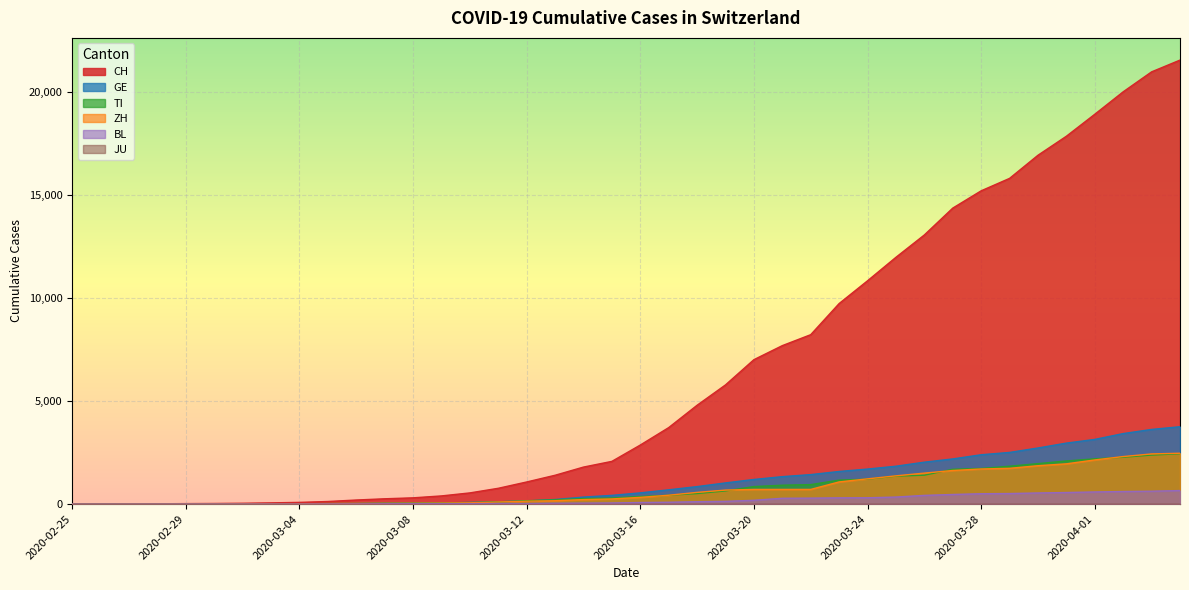

Where is TI nearest to the value 1221?

2020-03-24